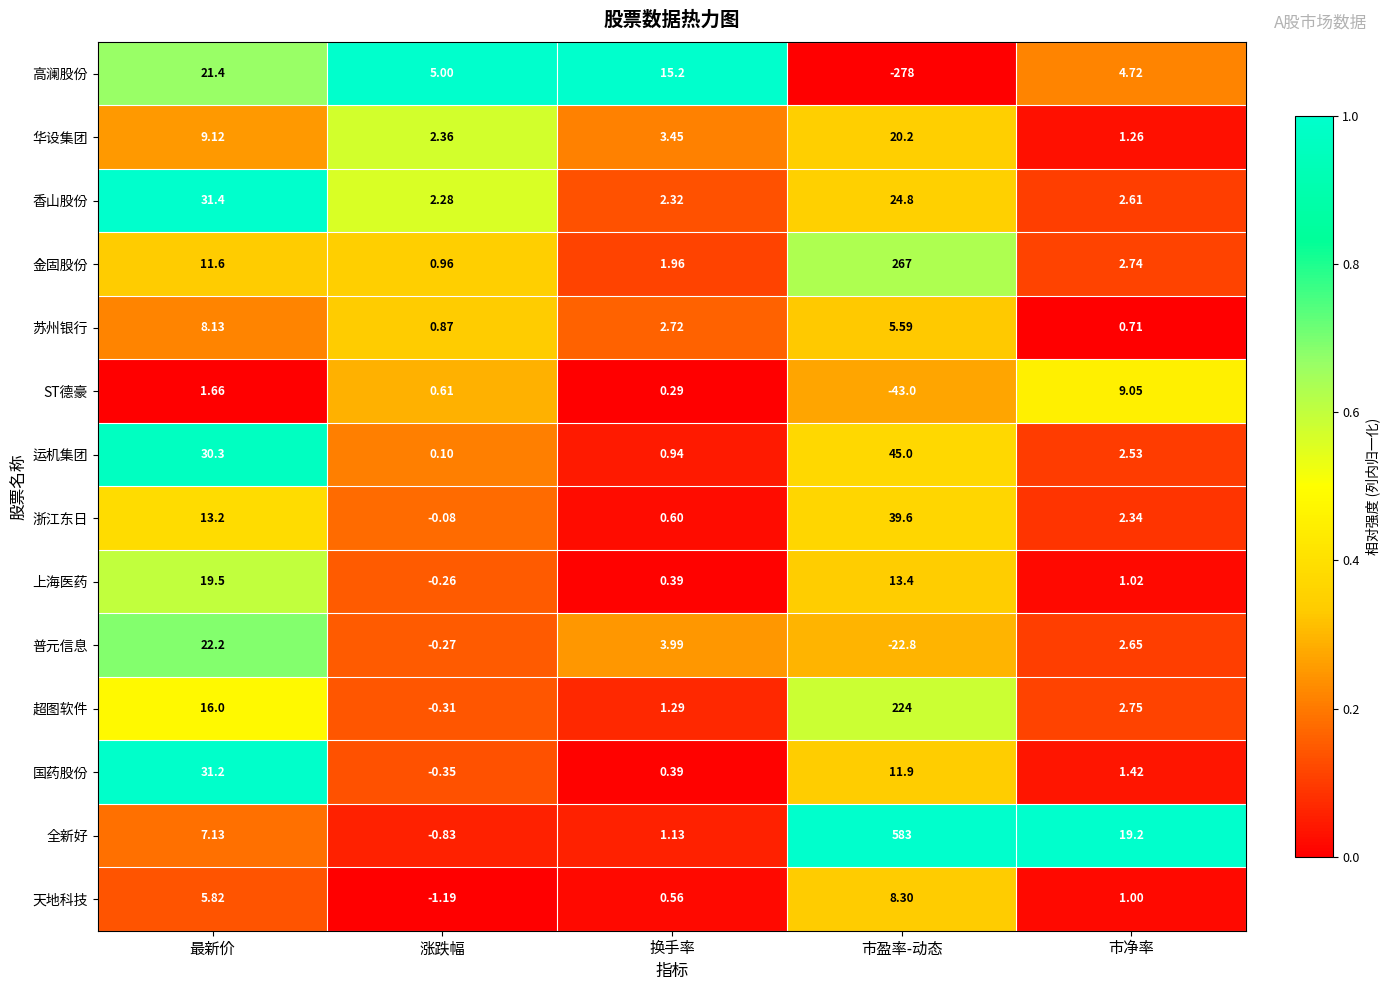

Count the number of categories in the chart.

5